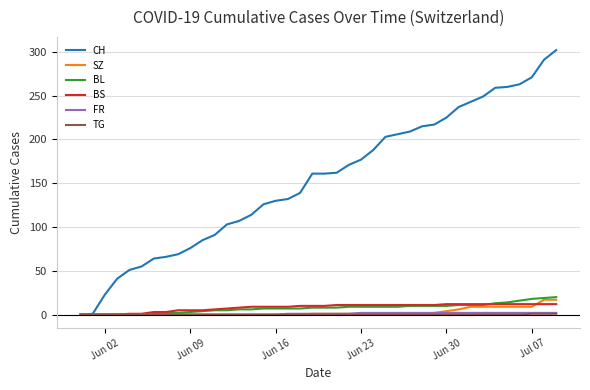

What is the highest value of the SZ series?

17